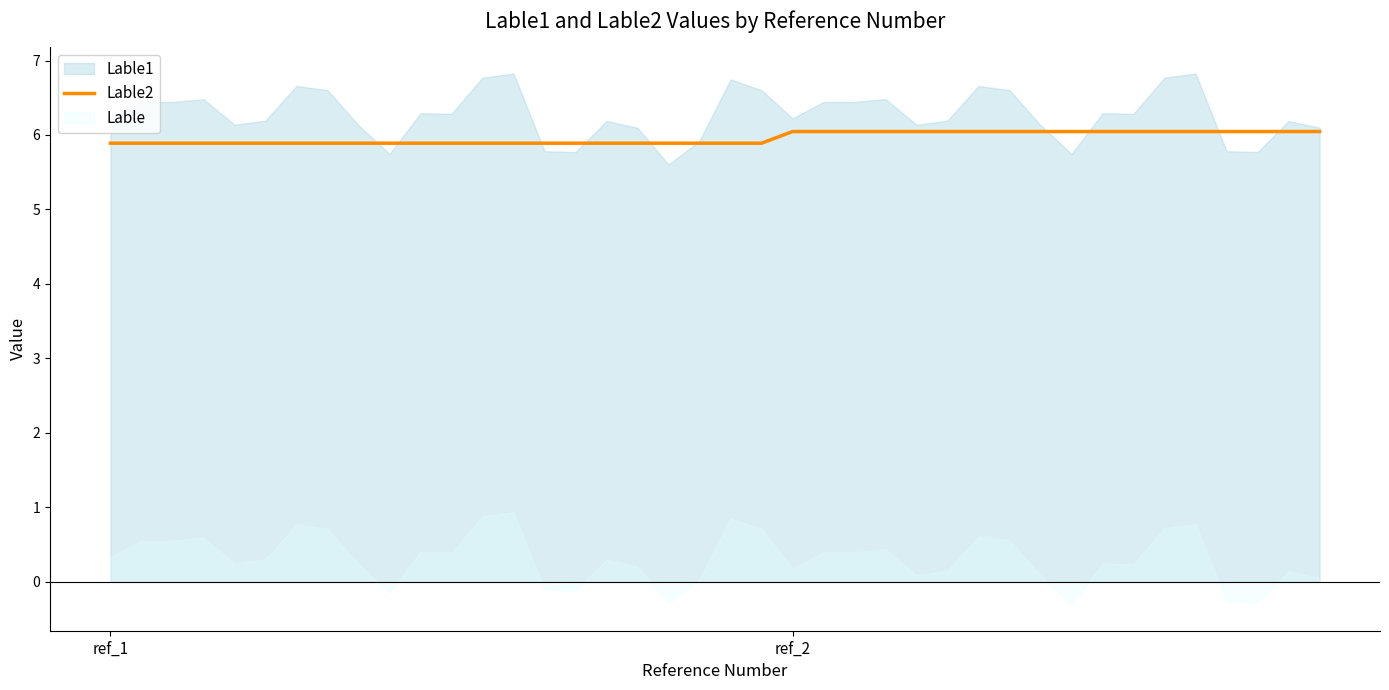

What position from the right is 32?

8